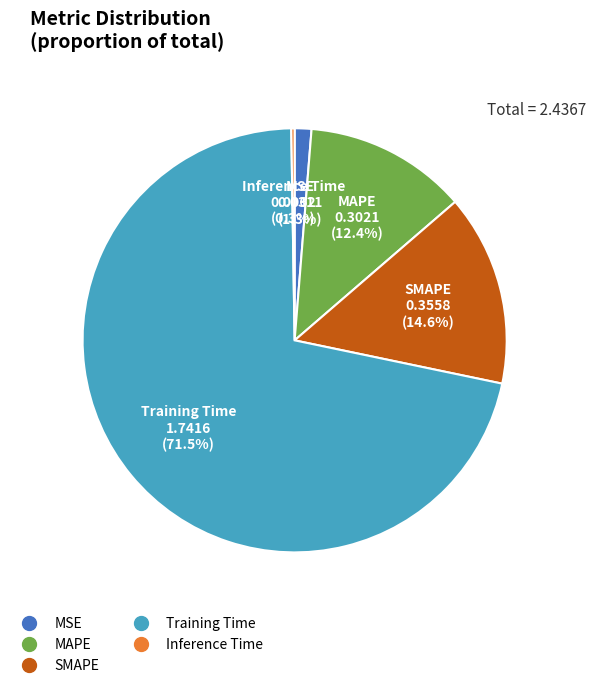

What is the largest slice in the pie chart?

Training Time